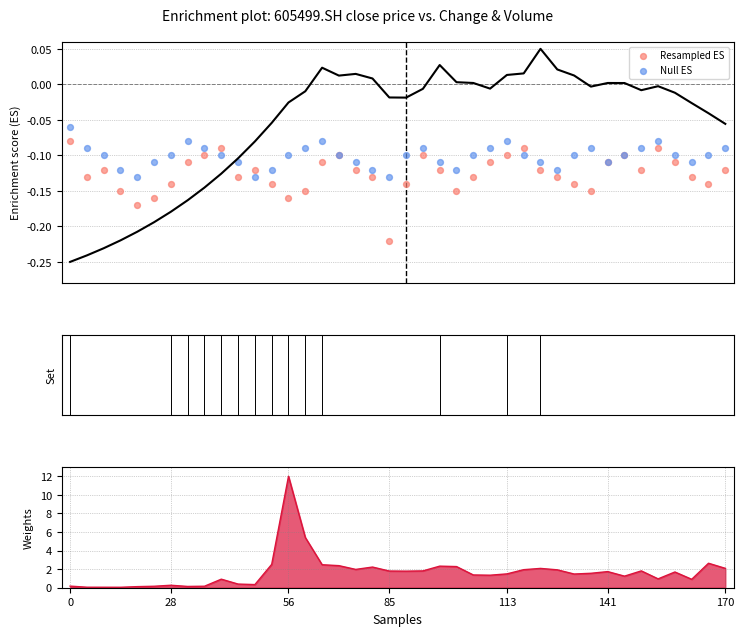

Which series reaches the minimum Y coordinate?

Resampled ES